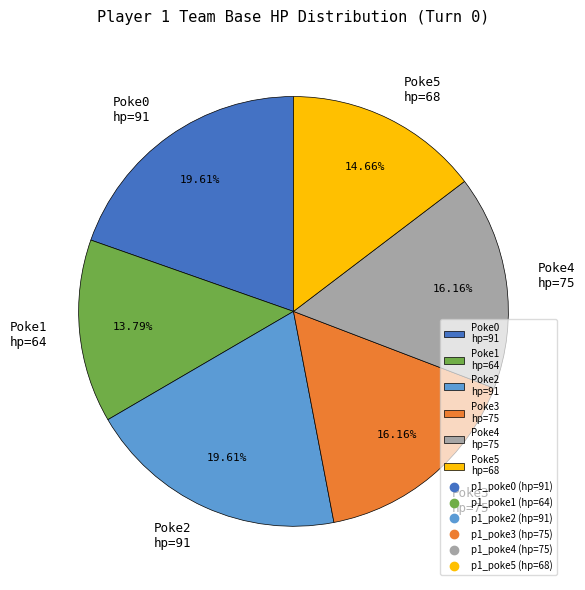

Which has a higher value, Poke0 hp=91 or Poke3 hp=75?

Poke0 hp=91